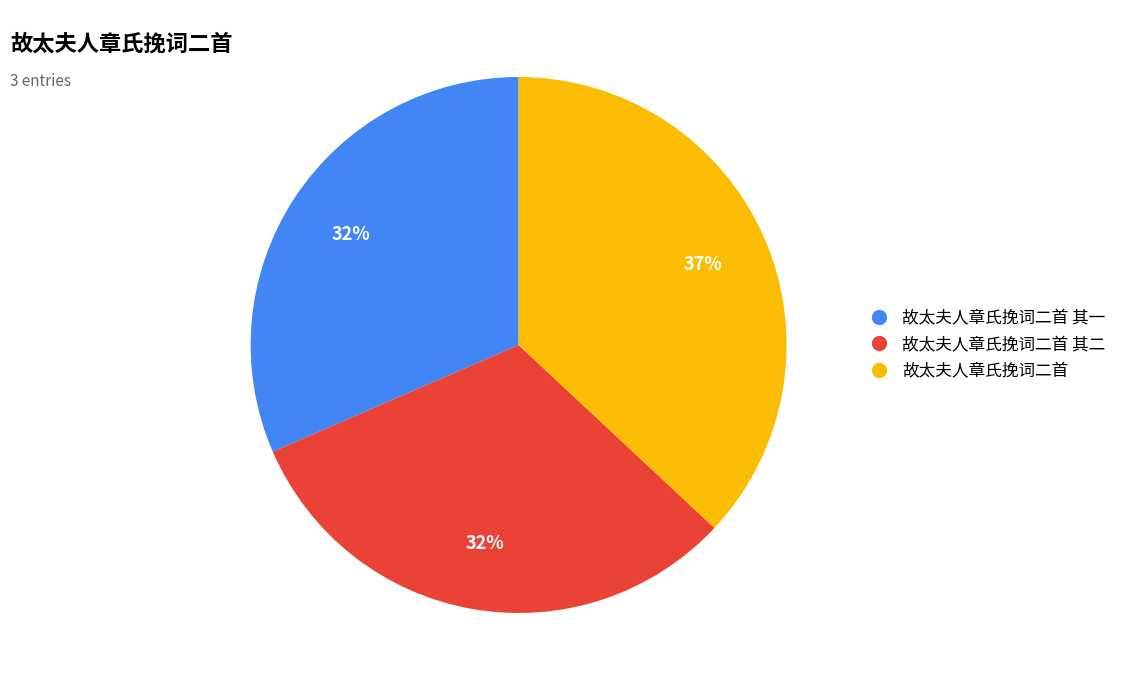

True or false: 故太夫人章氏挽词二首 其二 accounts for 32% of the total.

True